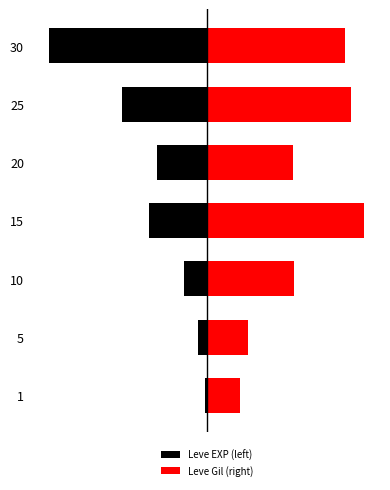

The Leve Gil (right) series shows 0.3 at 5. True or false?

True